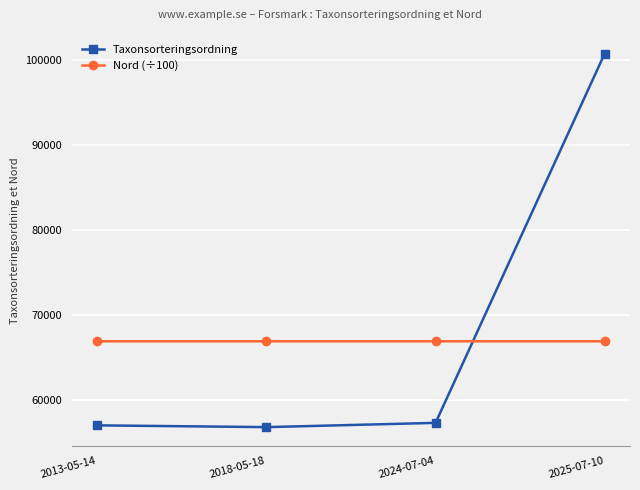

At how many categories does at least one series exceed 81704?

1